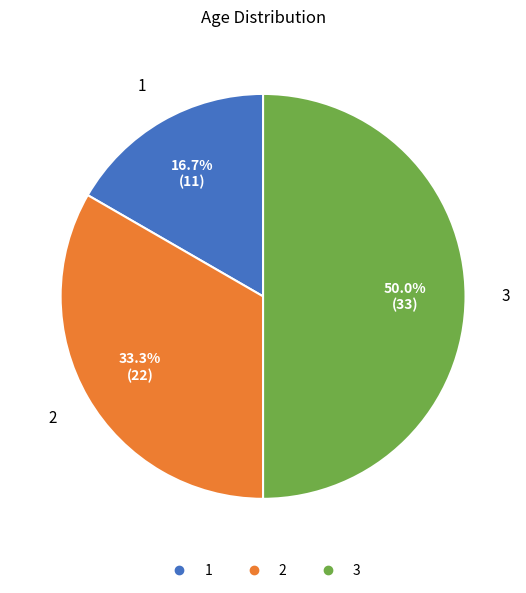

To the nearest percent, what is the difference between the largest and smallest slice percentages?

33%